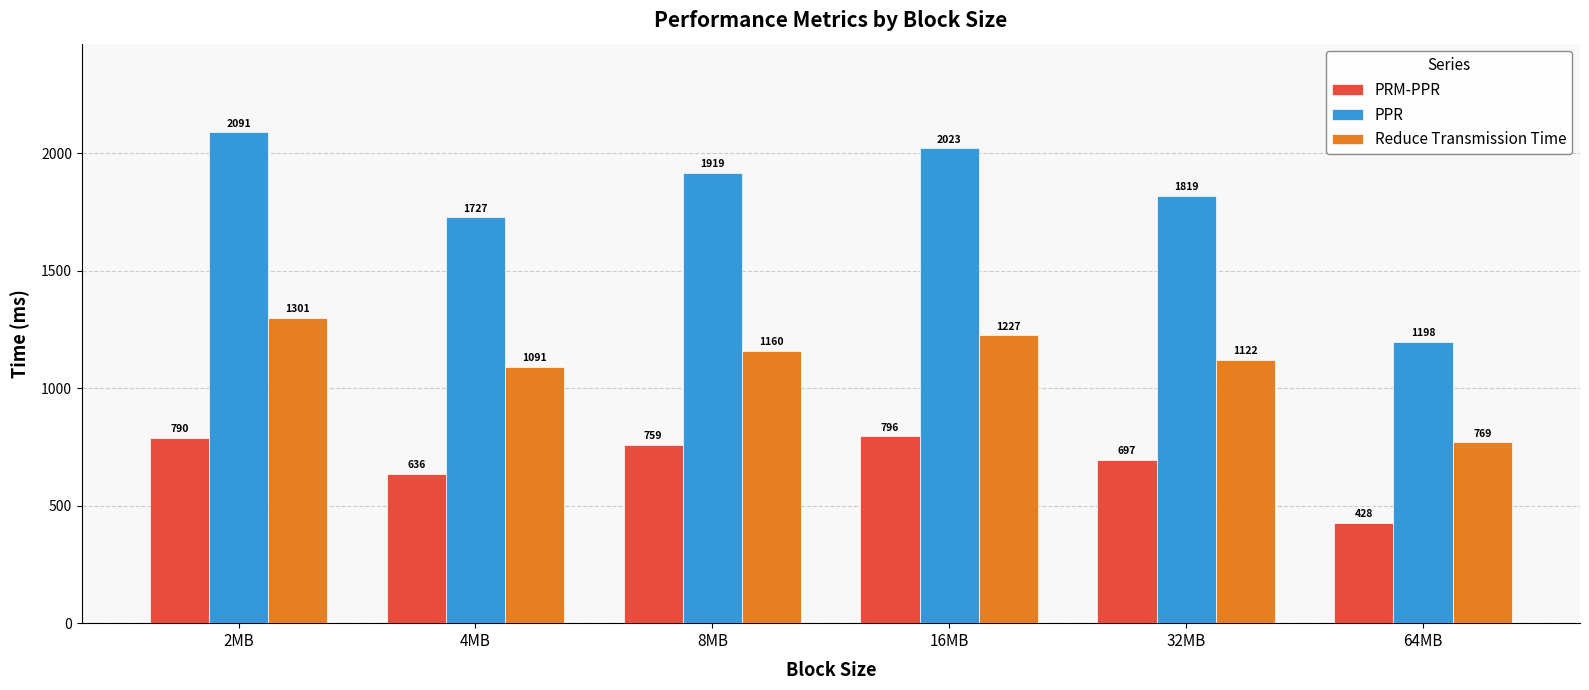

At how many categories does at least one series exceed 888?

6